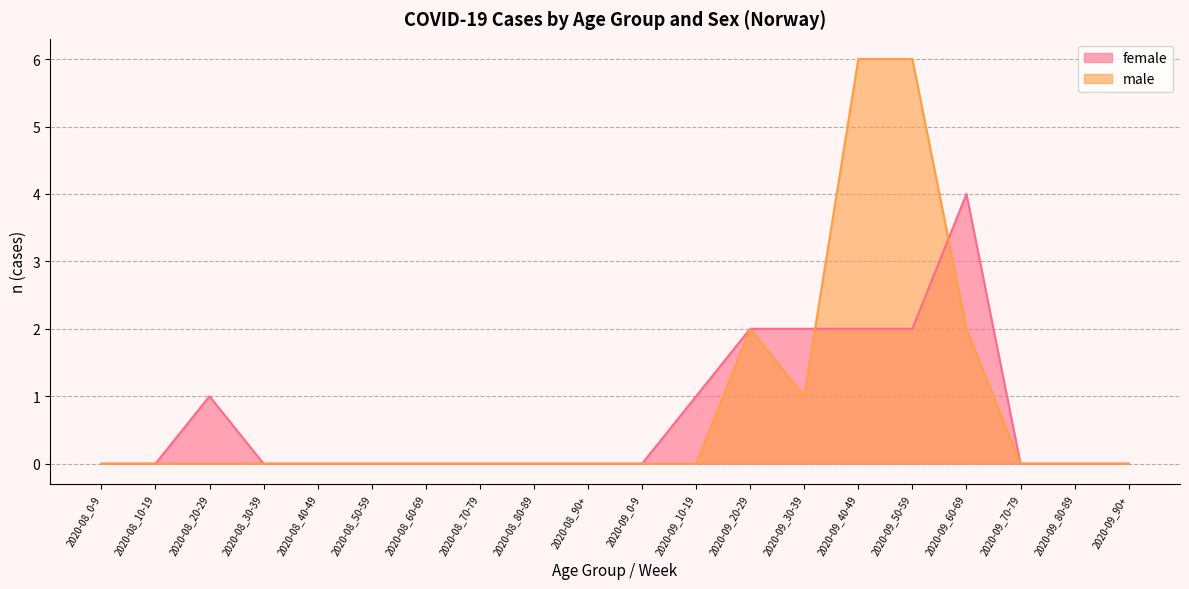

What is the difference between the female values at 2020-09_20-29 and 2020-08_70-79?

2